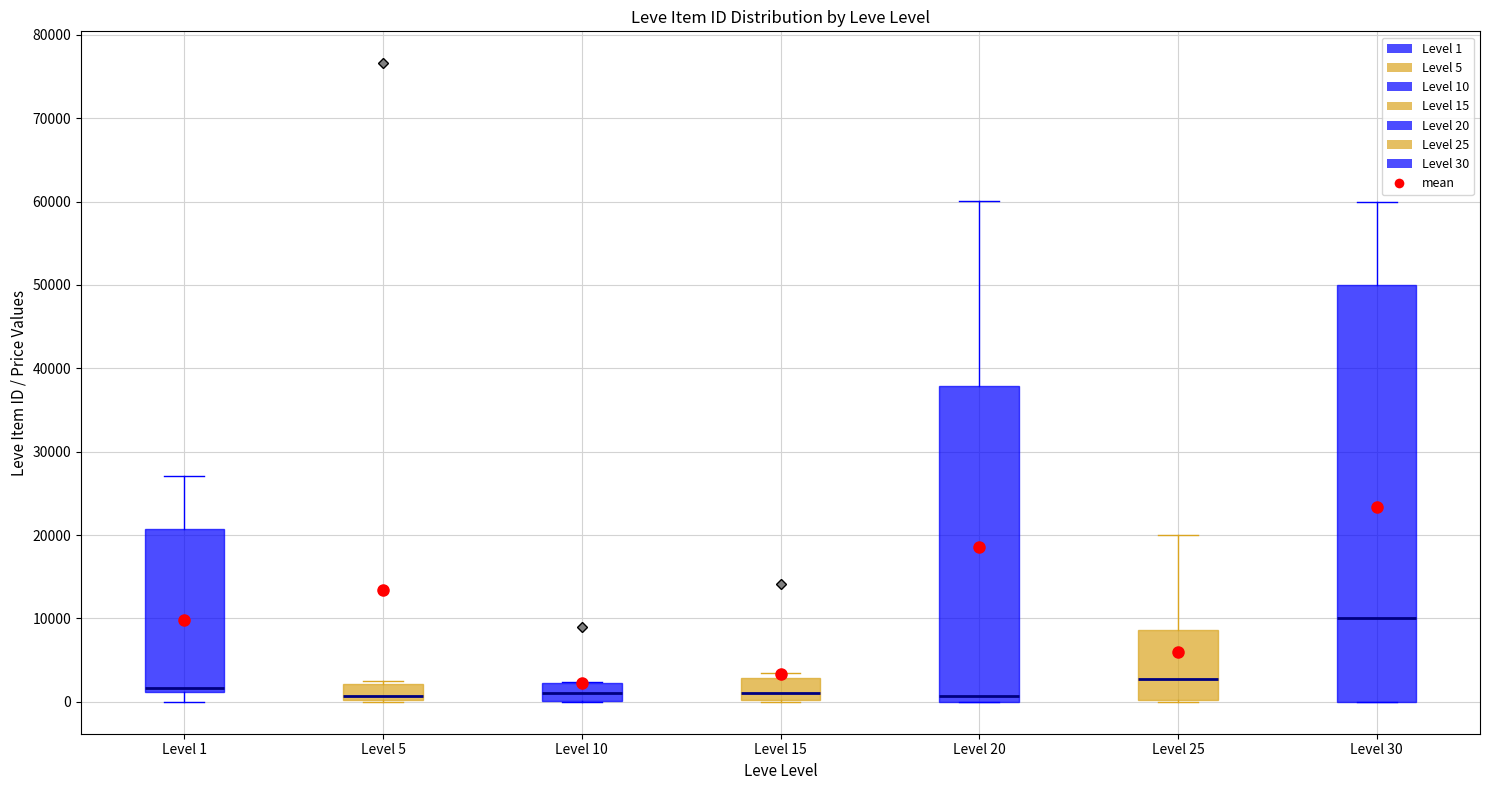

Reading left to right, transcribe this box plot: for each box, give where its median line is, the range the box spans, and where its two whiskers end, as read against the y-axis. The values are not printed on the chart, so give them approximately, as read against the axis.

Level 1: median 2000, box 1000 to 21000, whiskers 0 to 27000
Level 5: median 1000, box 0 to 2000, whiskers 0 to 3000
Level 10: median 1000, box 0 to 2000, whiskers 0 to 2000
Level 15: median 1000, box 0 to 3000, whiskers 0 to 4000
Level 20: median 1000, box 0 to 38000, whiskers 0 to 60000
Level 25: median 3000, box 0 to 9000, whiskers 0 to 20000
Level 30: median 10000, box 0 to 50000, whiskers 0 to 60000